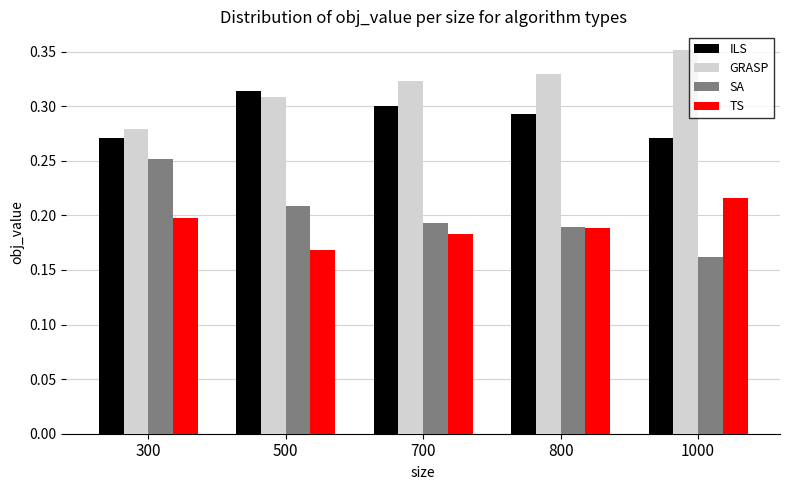

At how many categories does at least one series exceed 0?

5